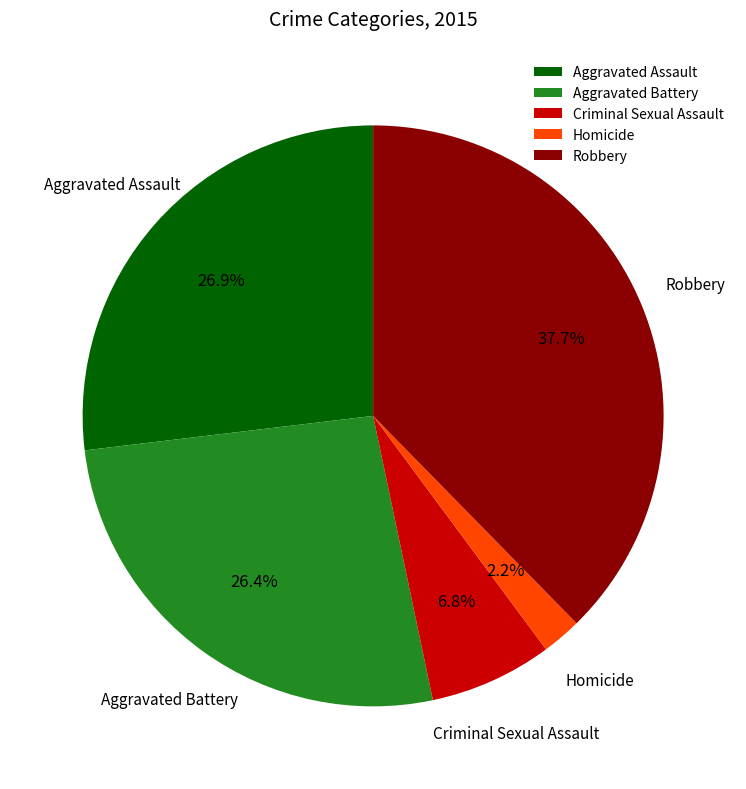

Between Criminal Sexual Assault and Robbery, which is larger?

Robbery